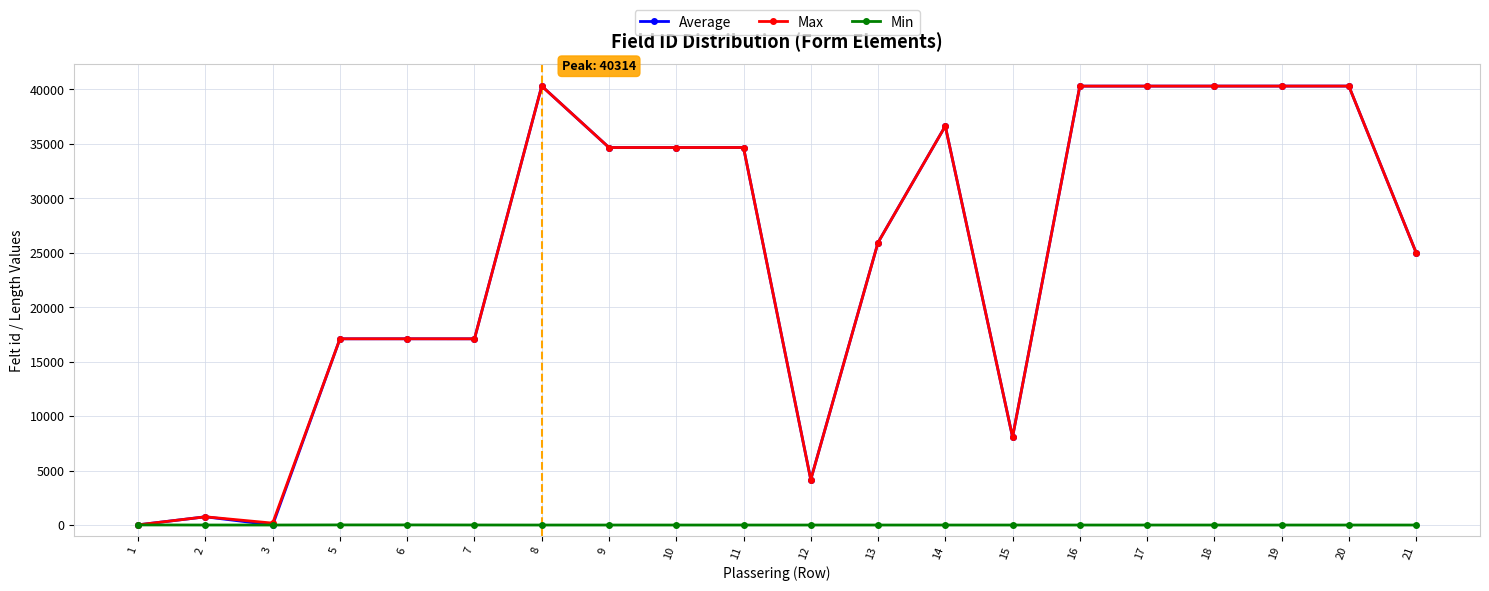

The value of Average at 17 is 25558. True or false?

False